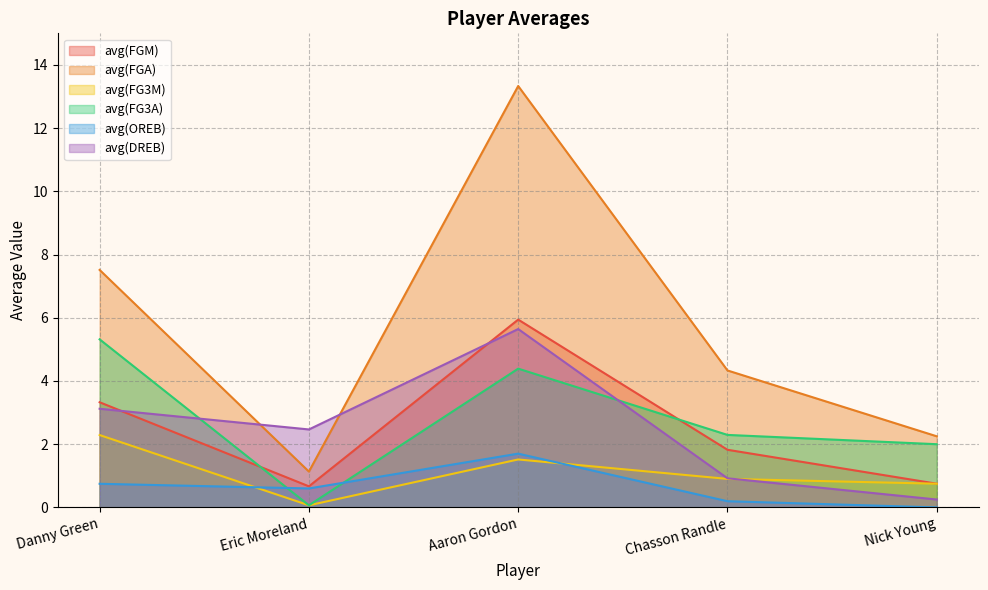

What is the spread (max minus min) of values at Chasson Randle?

4.1